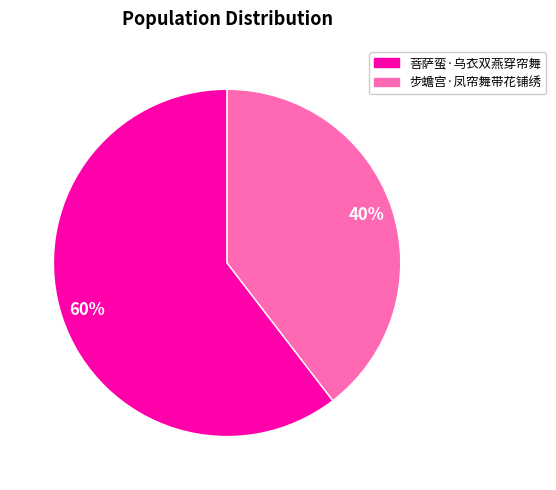

To the nearest percent, what is the average slice percentage?

50%